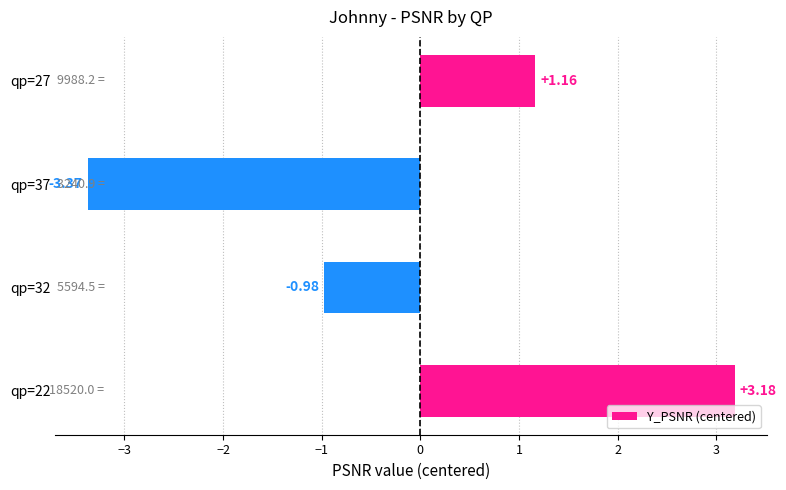

What is the change in value from qp=32 to qp=37?

-2.4